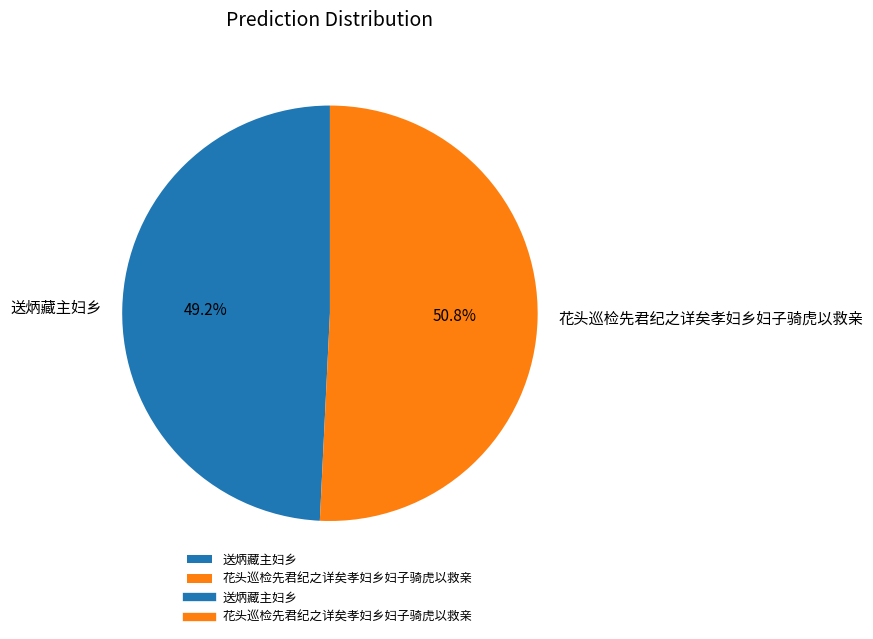

To the nearest percent, what is the difference between the 花头巡检先君纪之详矣孝妇乡妇子骑虎以救亲 and 送炳藏主妇乡 slice percentages?

2%